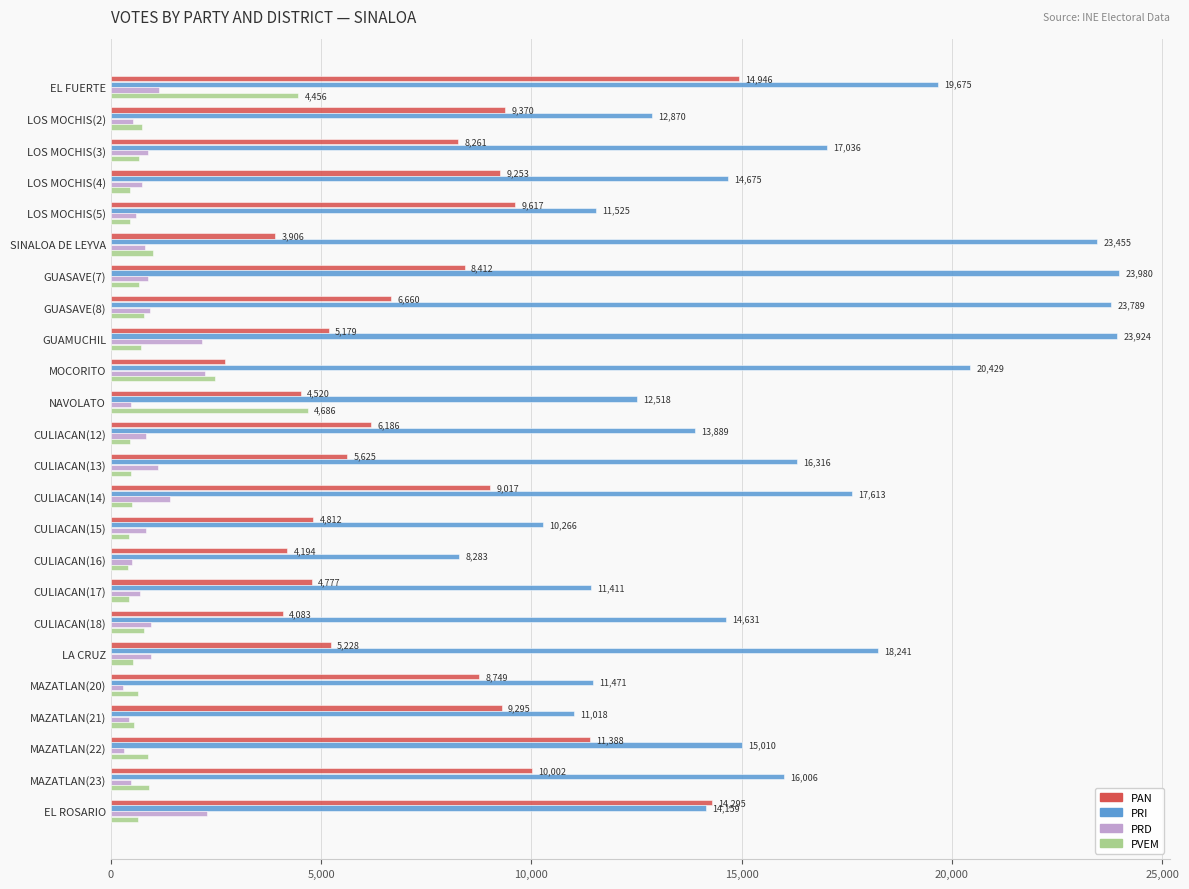

Count the number of categories in the chart.

24